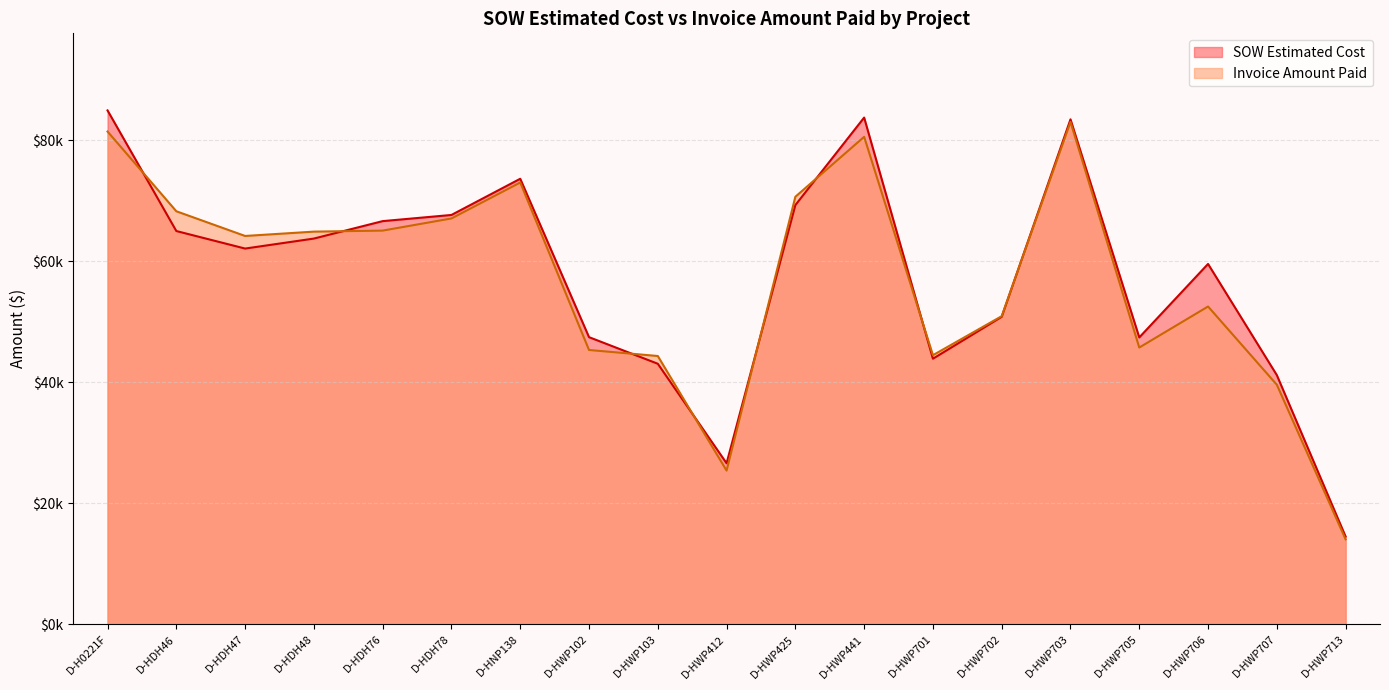

How many interior local peaks does the SOW Estimated Cost series have?

4